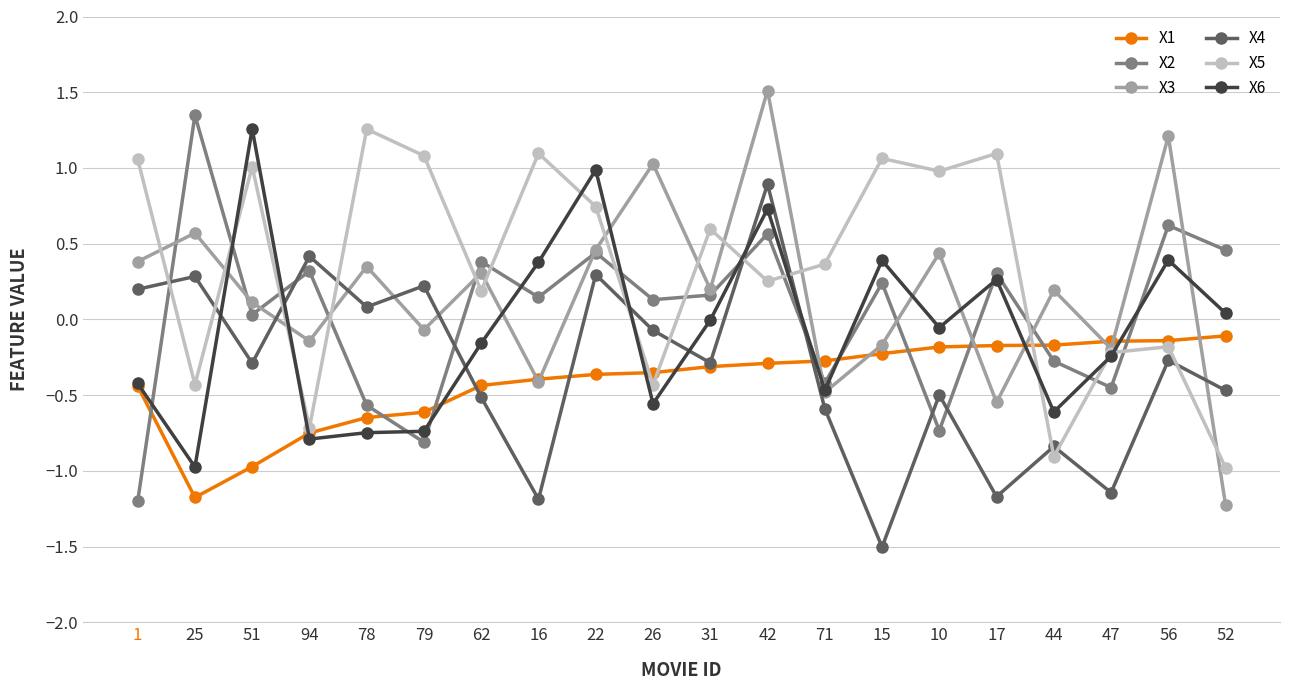

At how many categories does at least one series exceed 0?

19